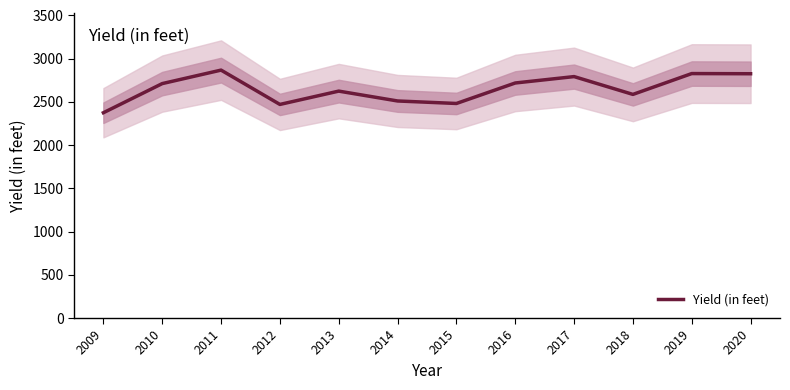

Is it true that the value at 2010 is 2712?

True